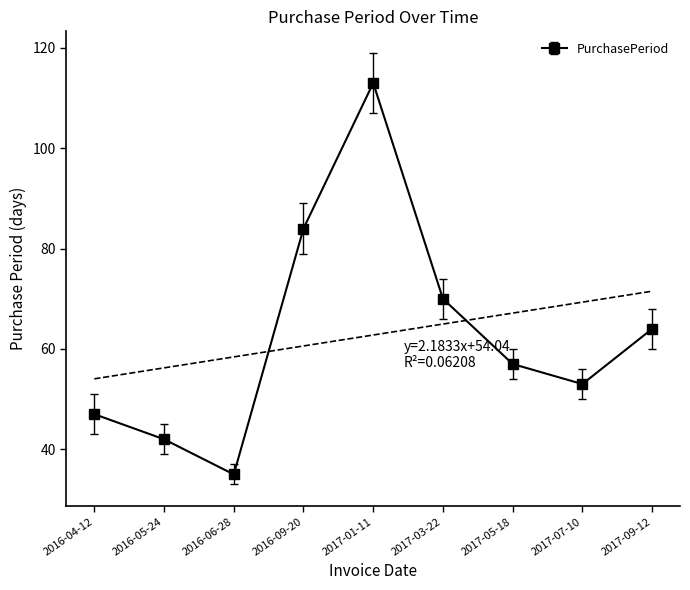

What is the change in value from 2017-05-18 to 2017-09-12?

+7